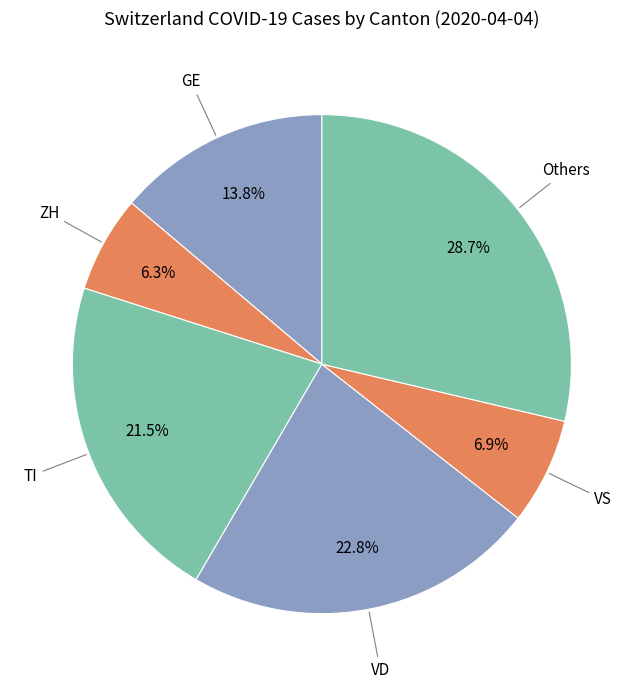

Count the number of slices in the pie.

6